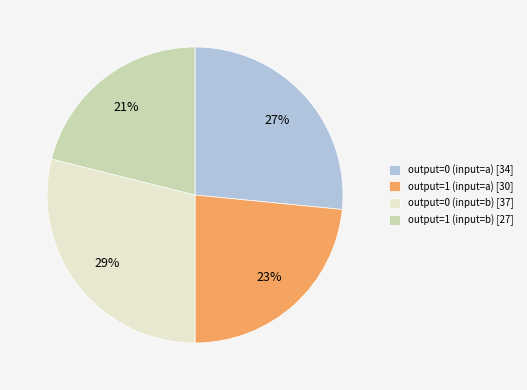

Is there any slice that represents more than half of the pie?

No